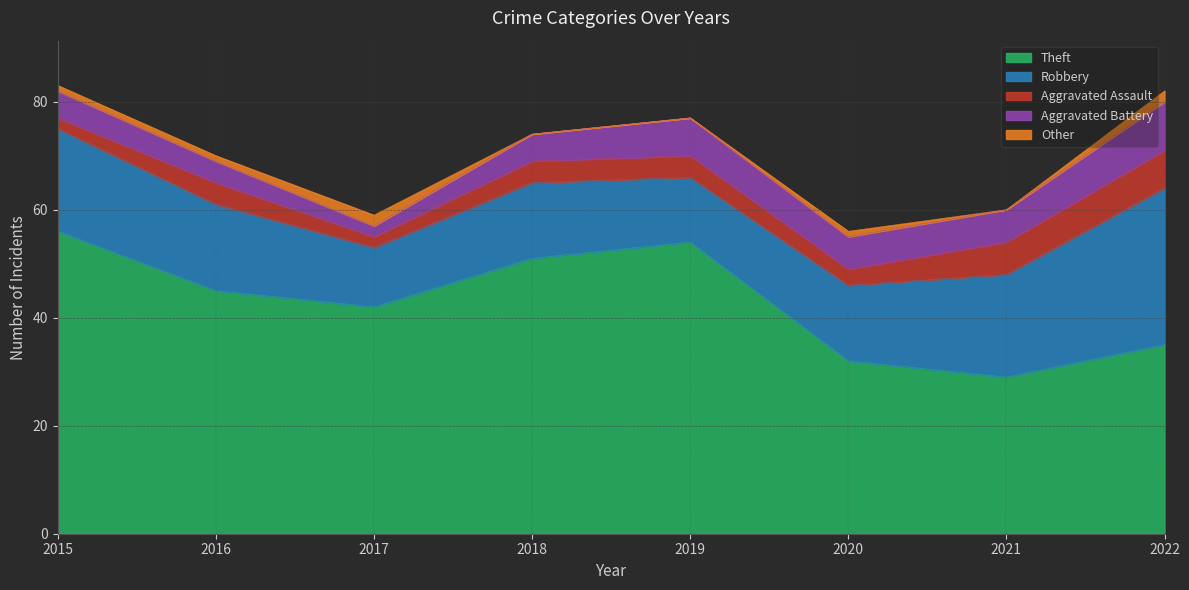

What is the difference between the highest and lowest values at 2021?

29